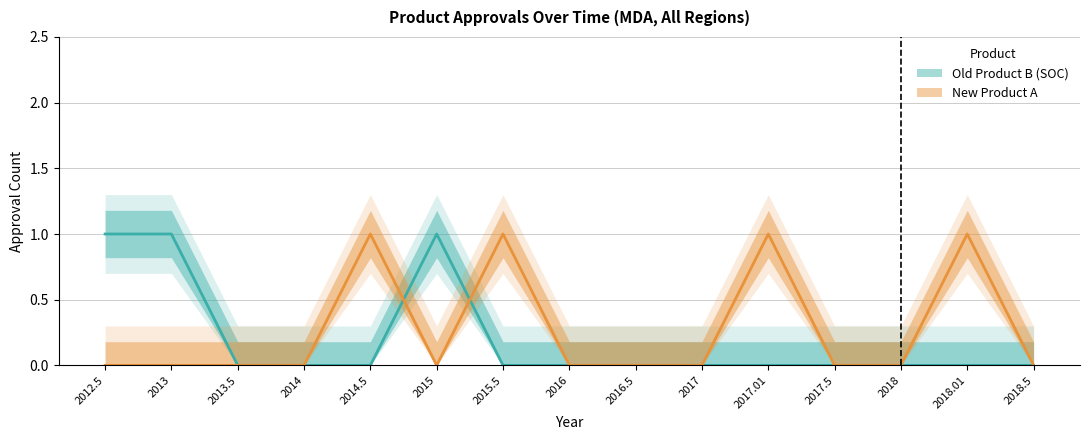

How many values in the Old Product B (SOC) series exceed 0?

3